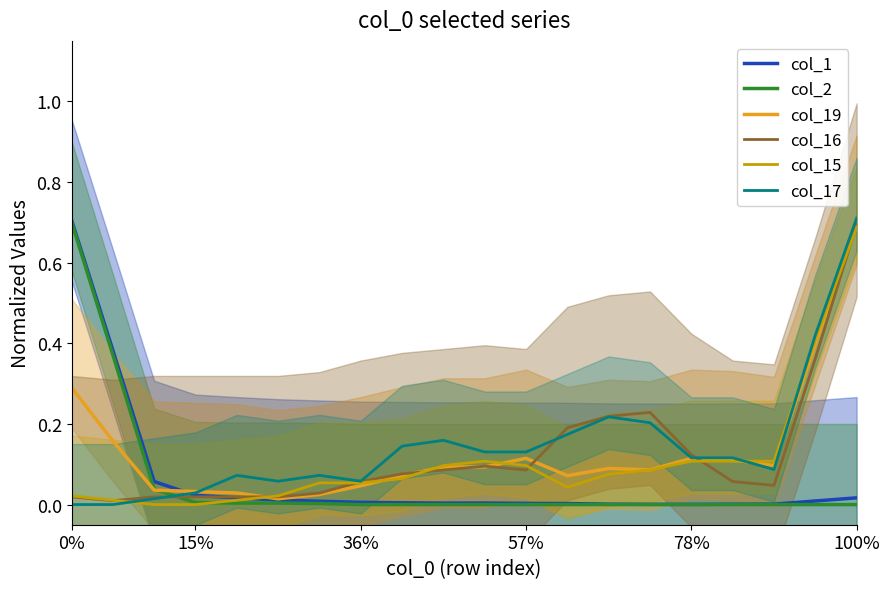

True or false: col_1 and col_2 cross at least once.

False